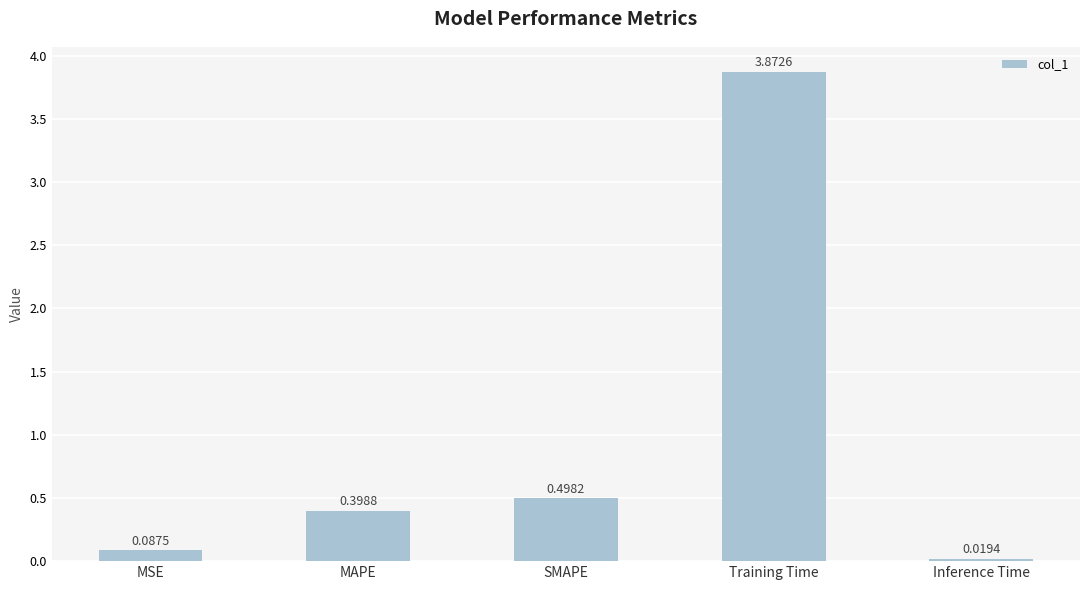

List the labels in order of value, smallest first.

Inference Time, MSE, MAPE, SMAPE, Training Time